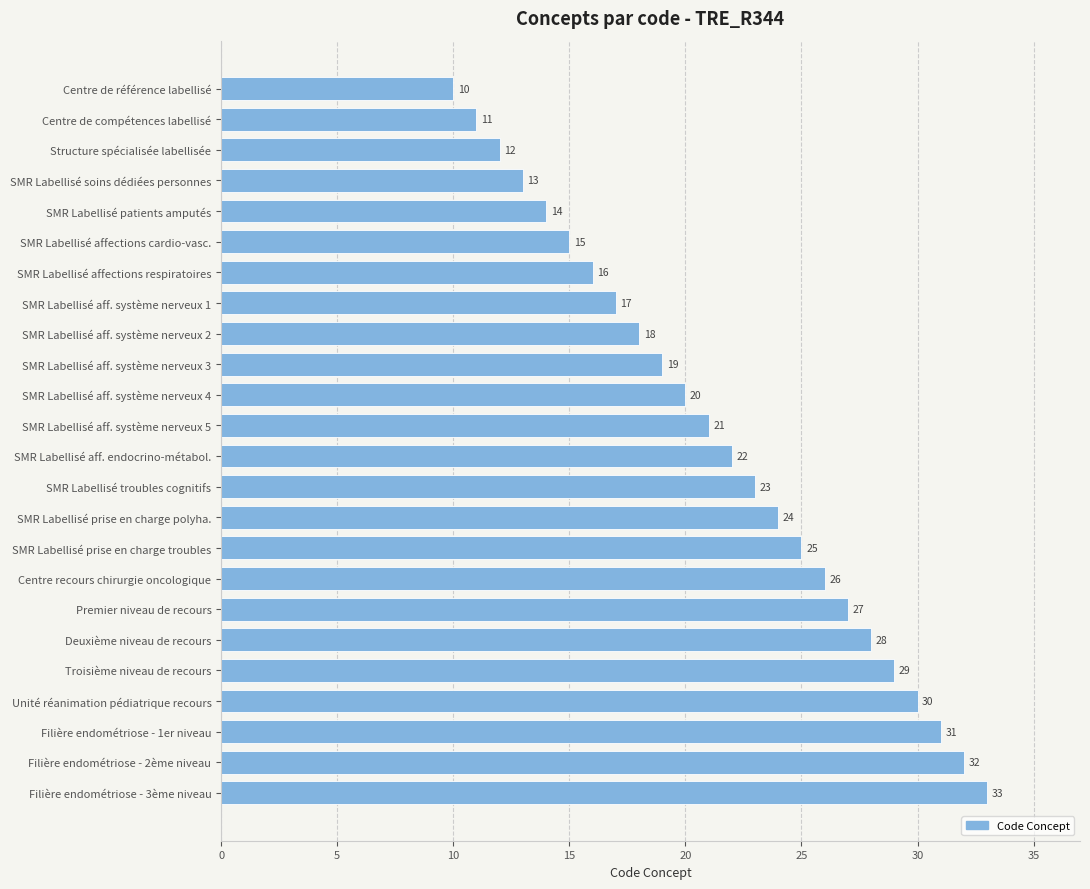

What is the label of the 4th bar from the bottom?

Unité réanimation pédiatrique recours